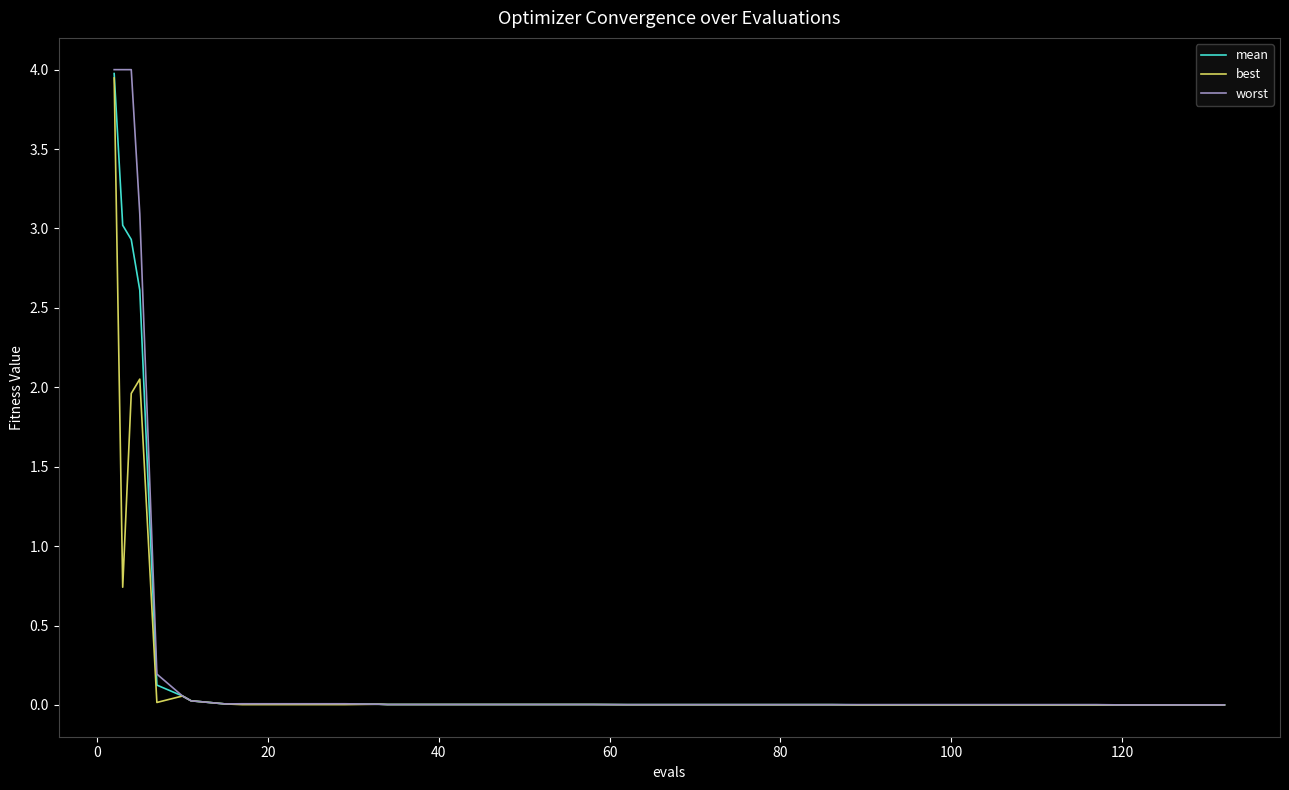

How many lines are shown in the chart?

3